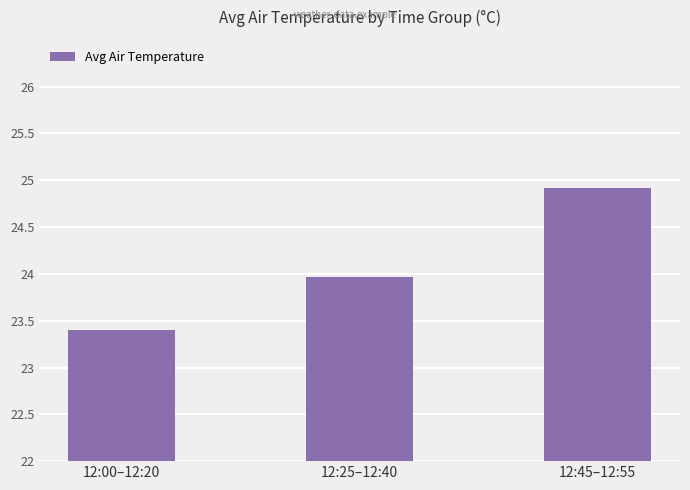

Is it true that the value at 12:45–12:55 is 24.9?

True